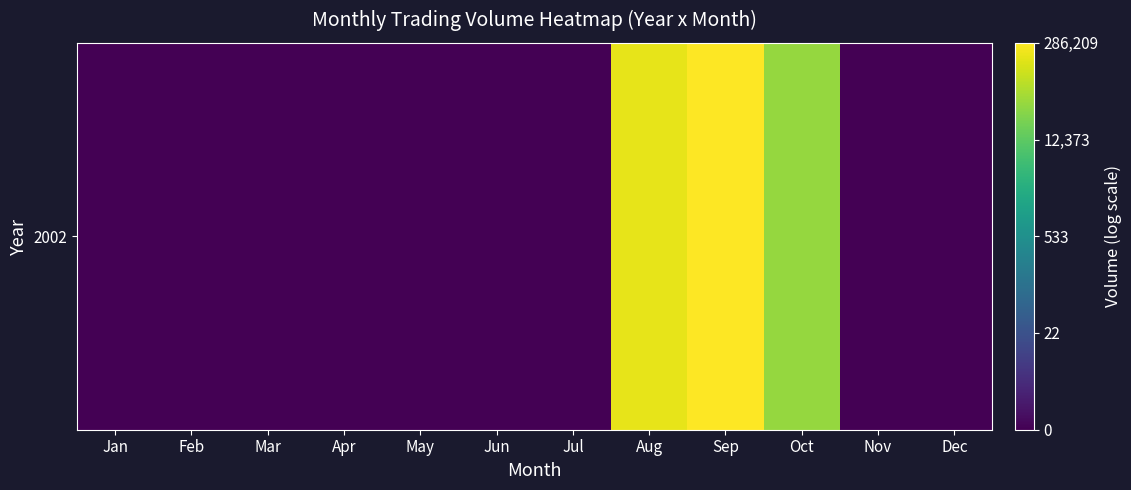

True or false: the data shows -6.2 at Feb.

False